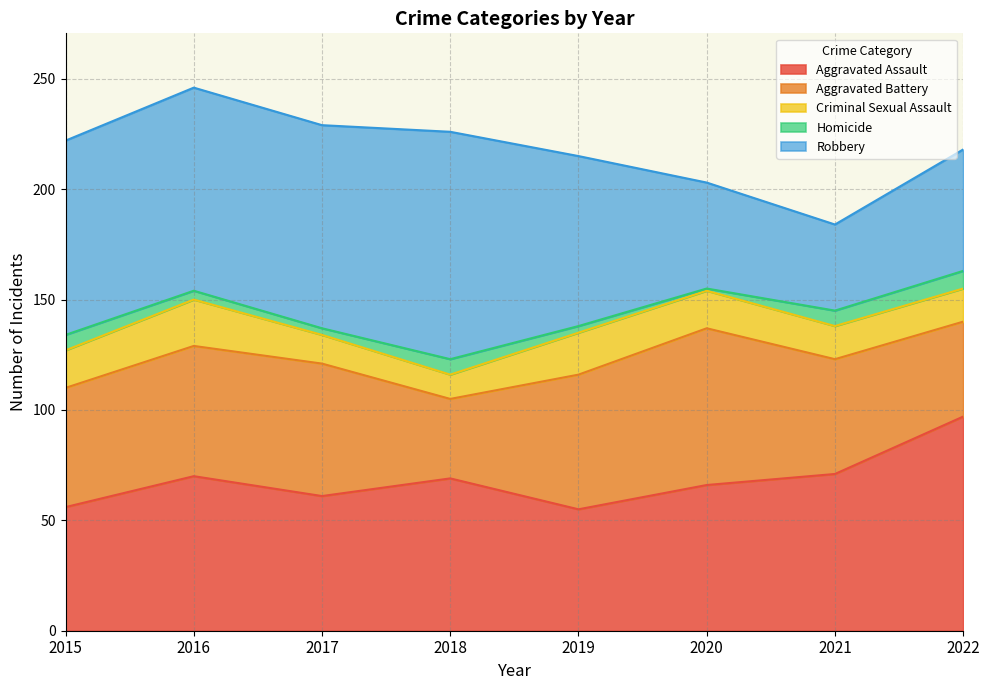

How many intersections are there between Aggravated Battery and Aggravated Assault?

2